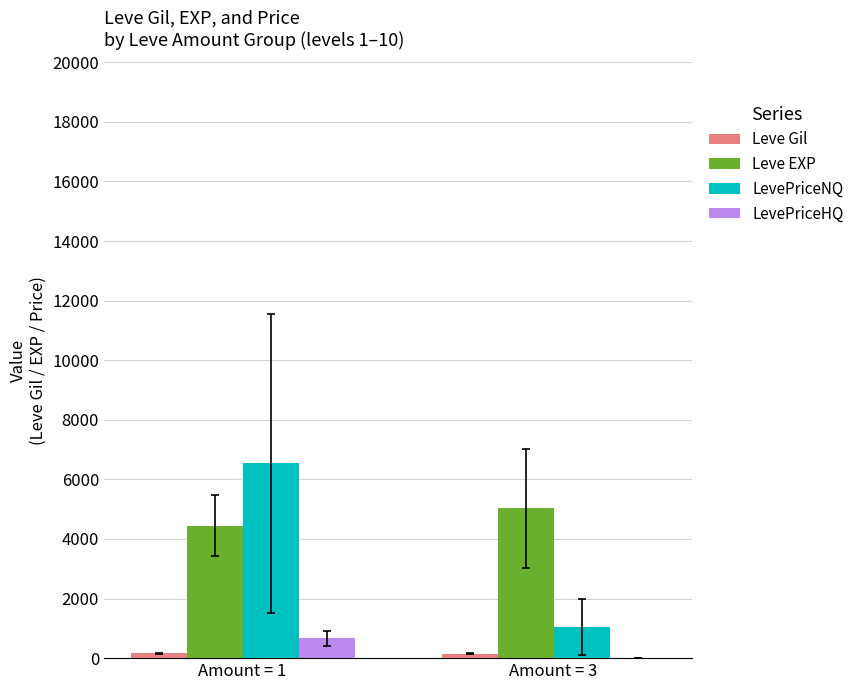

How many groups of bars are there?

2